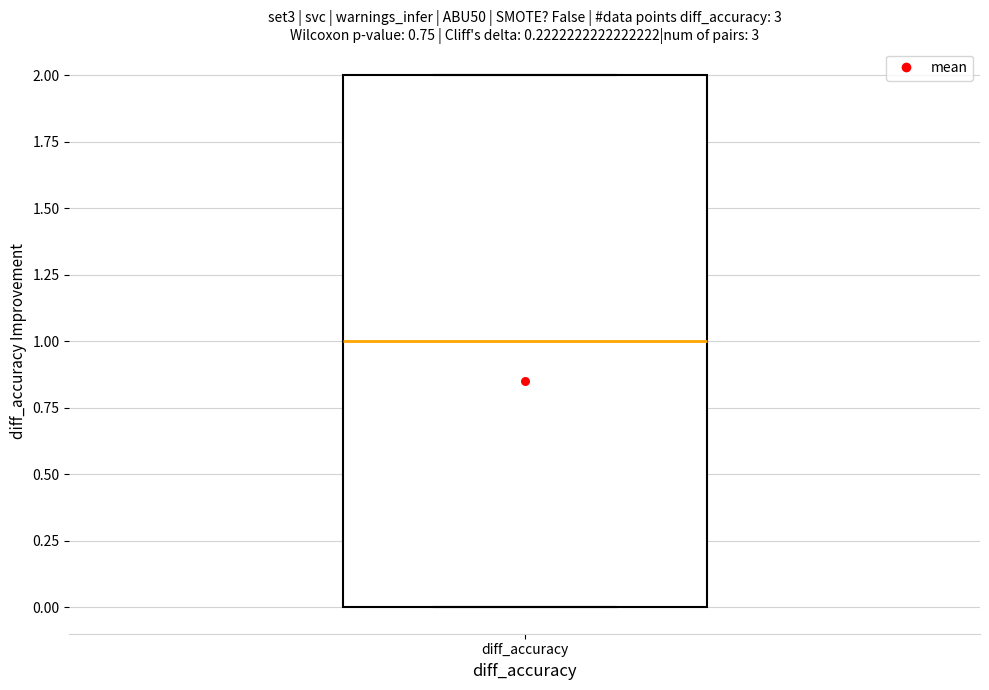

Where is the lower edge of the box for diff_accuracy on the y-axis? The values are not printed on the chart, so give them approximately, as read against the axis.

0